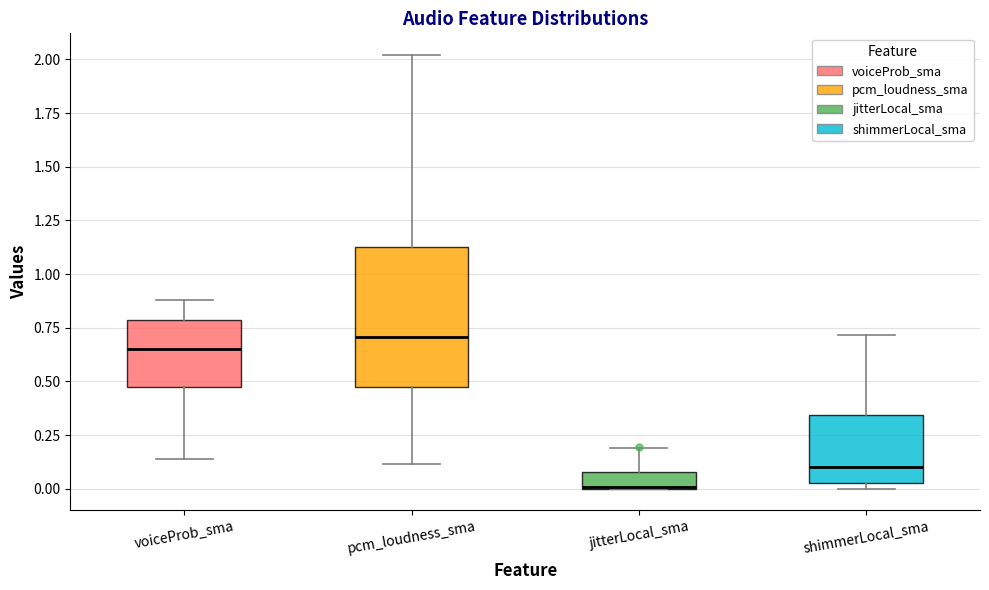

Comparing the boxes themselves (not the whiskers), which one is the tallest?

pcm_loudness_sma